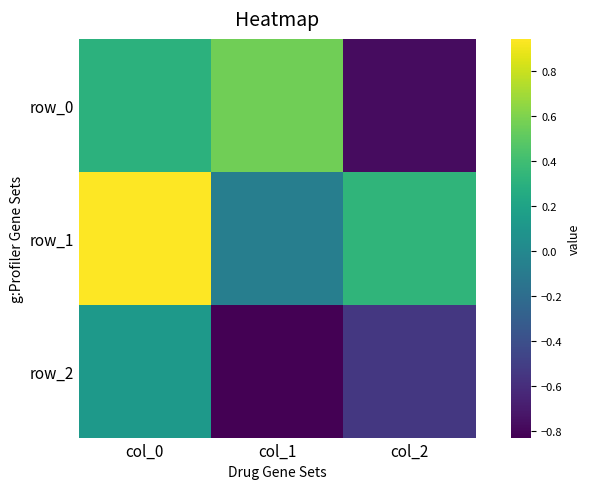

Rank the categories by row_1 value from highest to lowest.

col_0, col_2, col_1